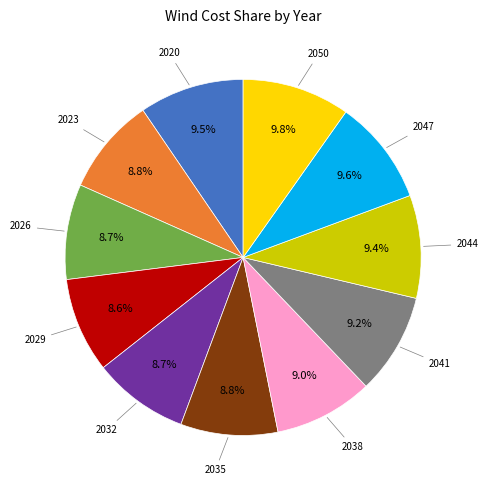

Is there any slice that represents more than half of the pie?

No